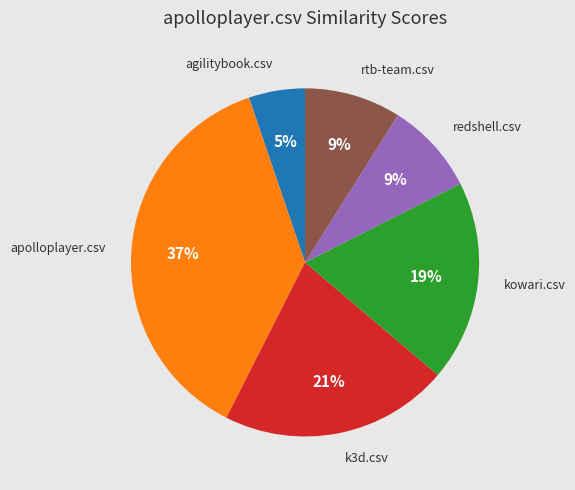

Is there a majority slice in this chart?

No